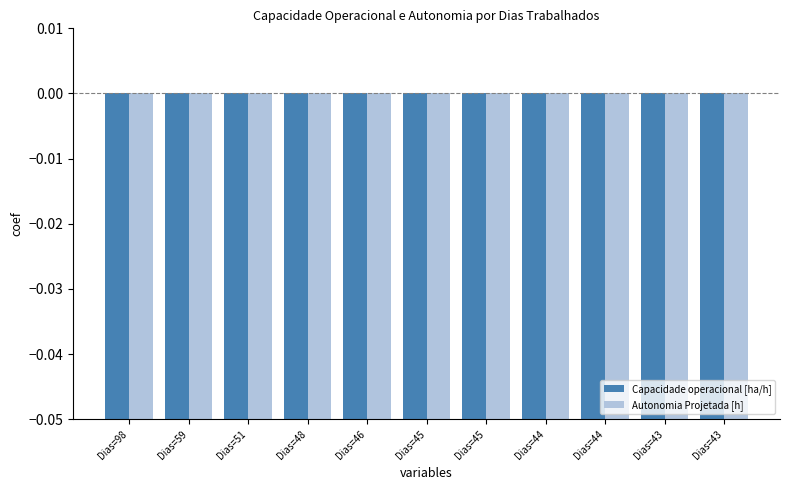

How many distinct data groups are displayed?

2